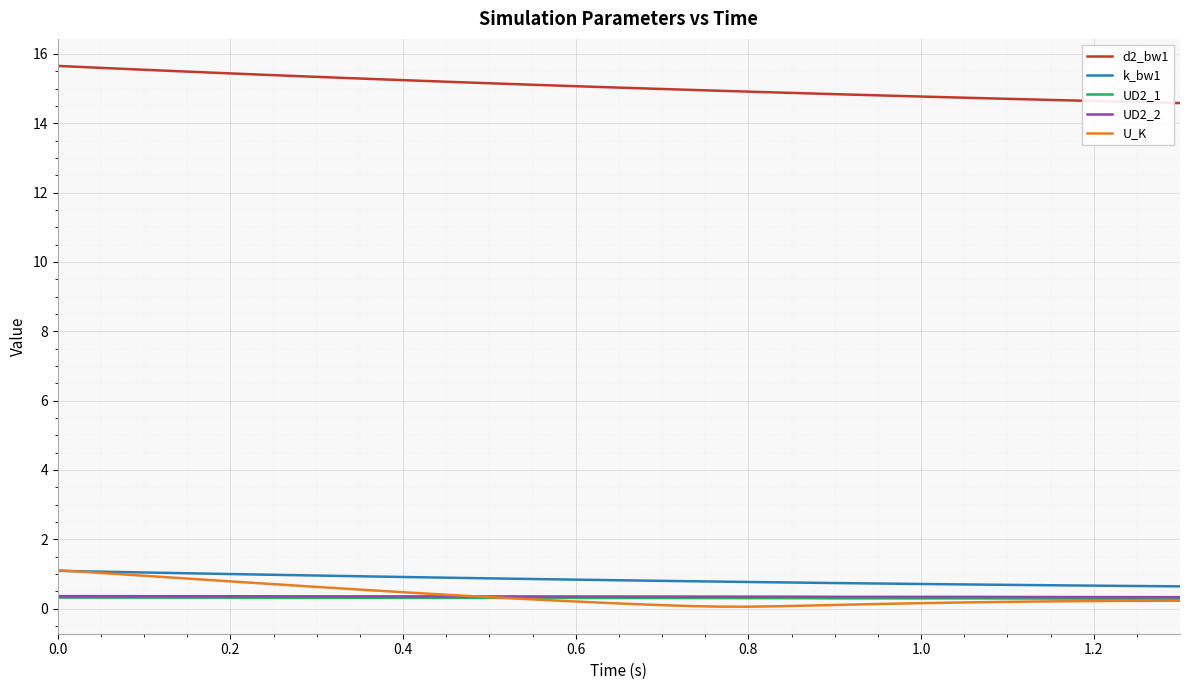

What is the greatest value displayed?

15.7